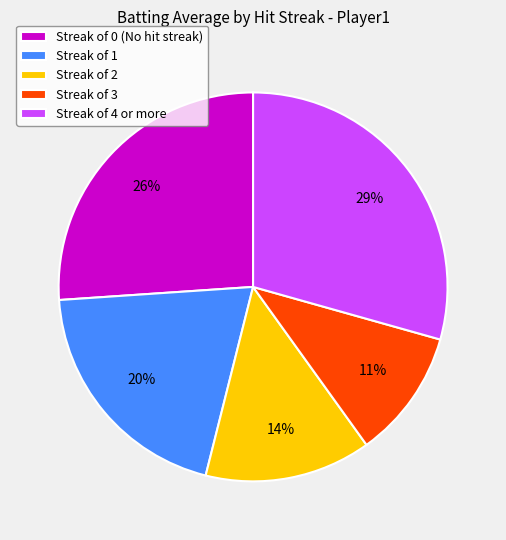

Approximately how many times larger is the value at Streak of 0 (No hit streak) compared to Streak of 4 or more?

0.9